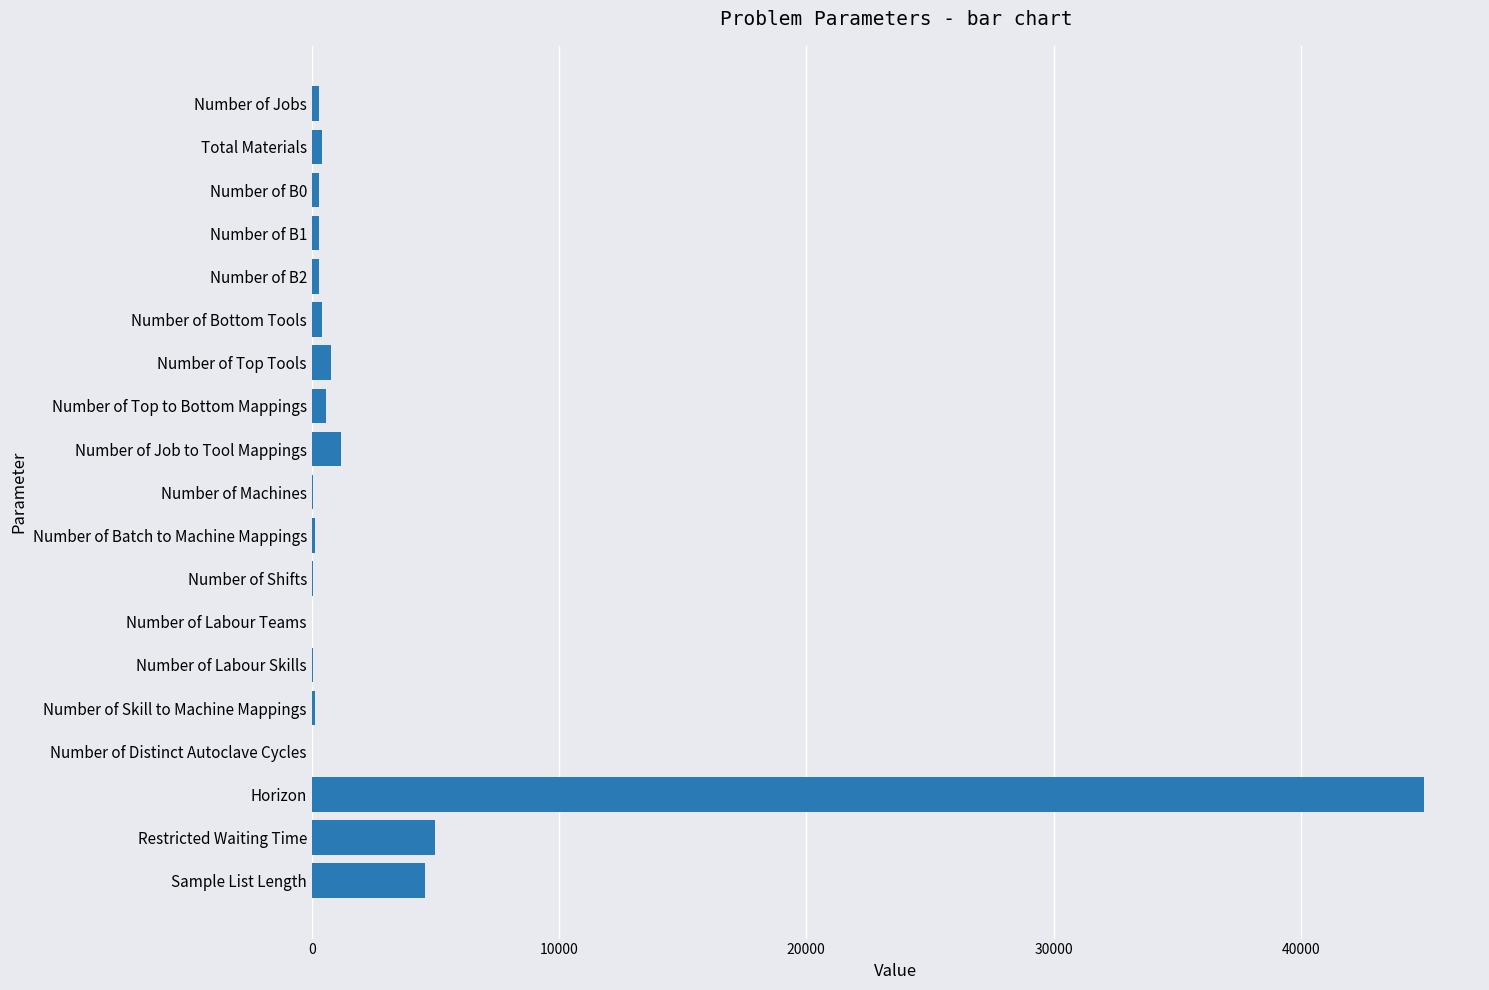

What is the sum of all values?

59518